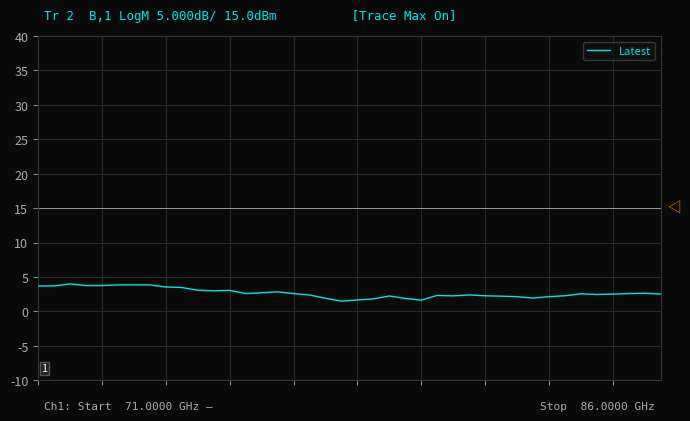

What is the greatest value displayed?

4.0